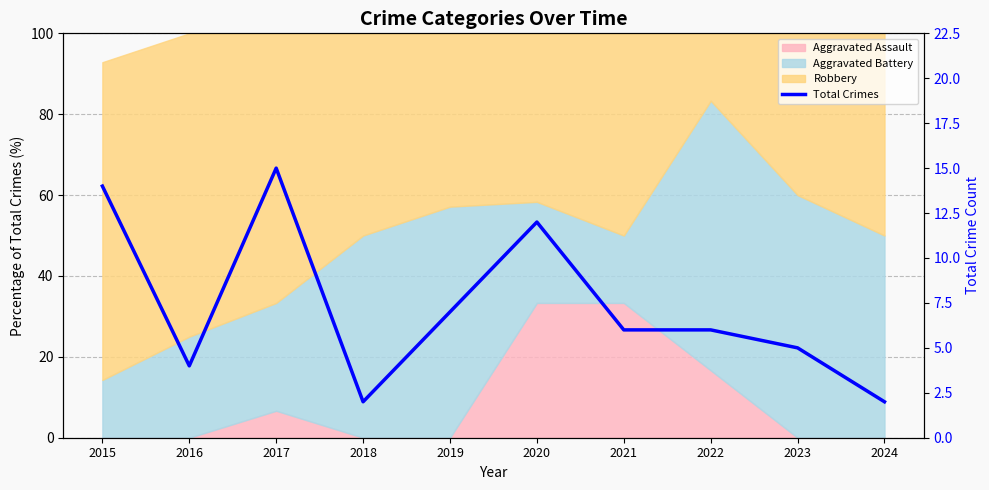

Rank the categories by value from lowest to highest.

2018, 2024, 2016, 2023, 2021, 2022, 2019, 2020, 2015, 2017